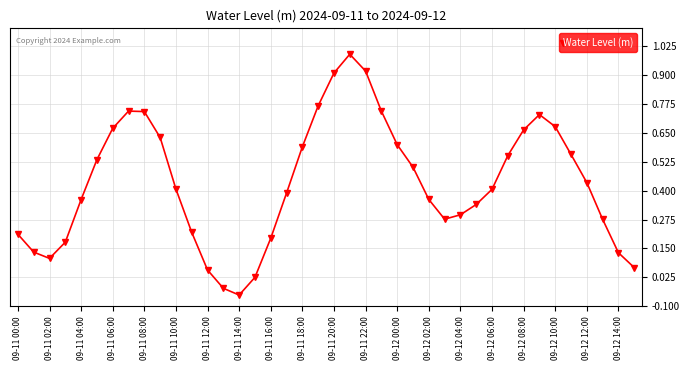

How many interior local valleys (lower than both neighbors) does the data have?

3